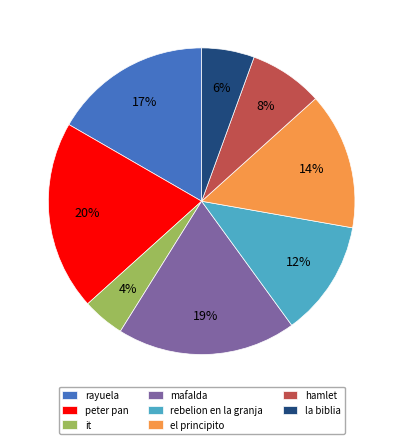

Is it true that peter pan is 20% of the pie?

True